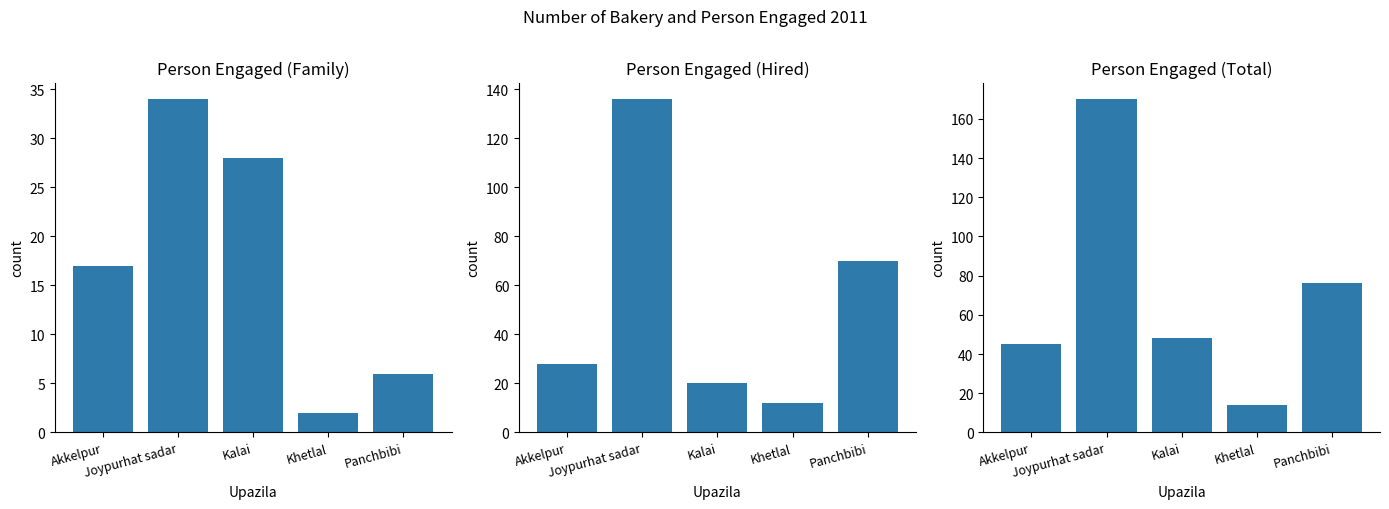

At which label does Hired first exceed 28?

Joypurhat sadar